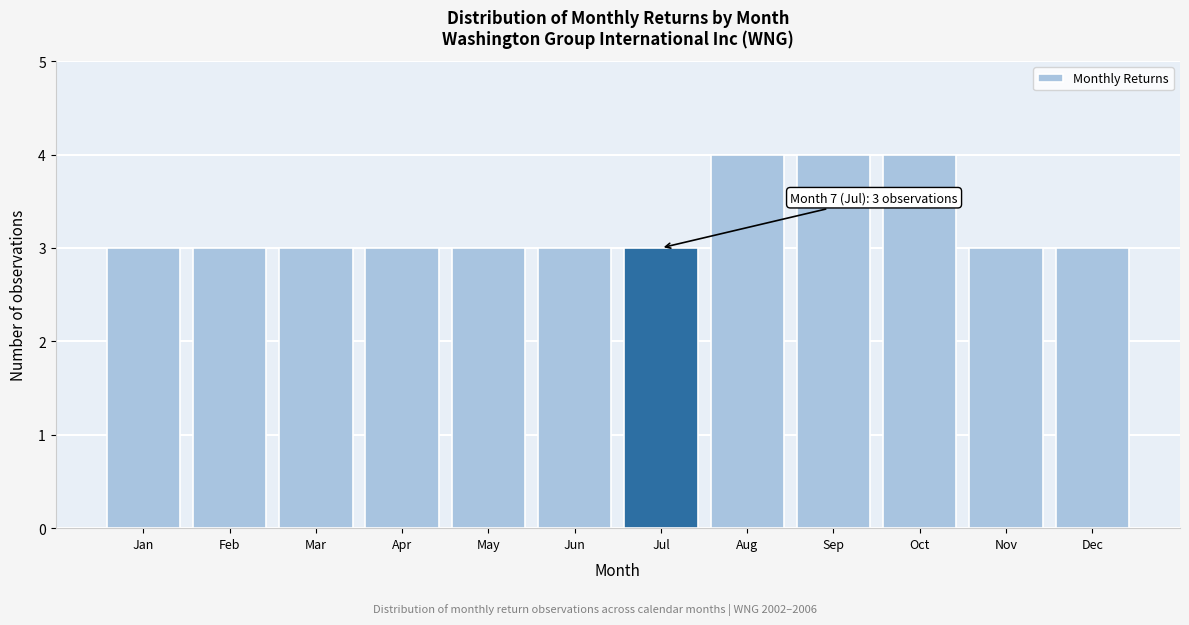

Reading right to left, extract all data points from this chart.

3	3	4	4	4	3	3	3	3	3	3	3